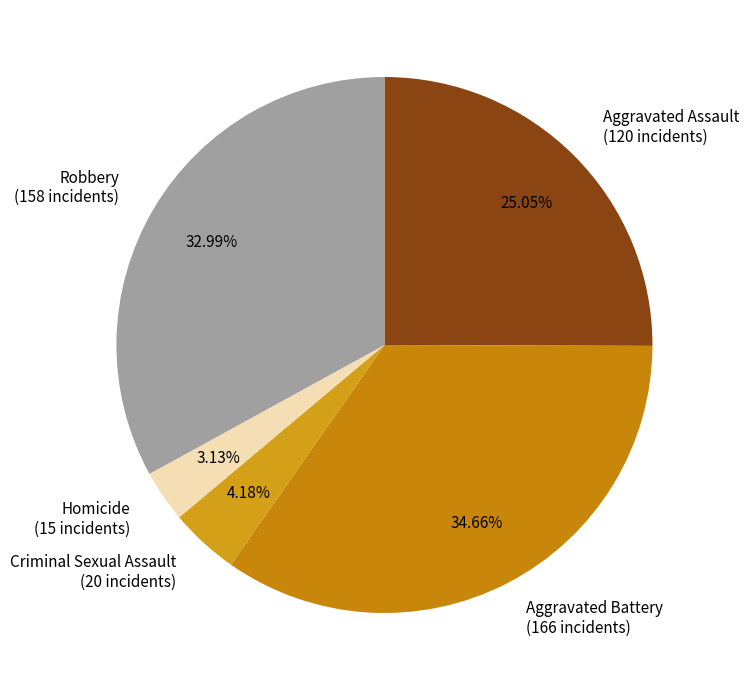

Rank the categories by value from highest to lowest.

Aggravated Battery, Robbery, Aggravated Assault, Criminal Sexual Assault, Homicide